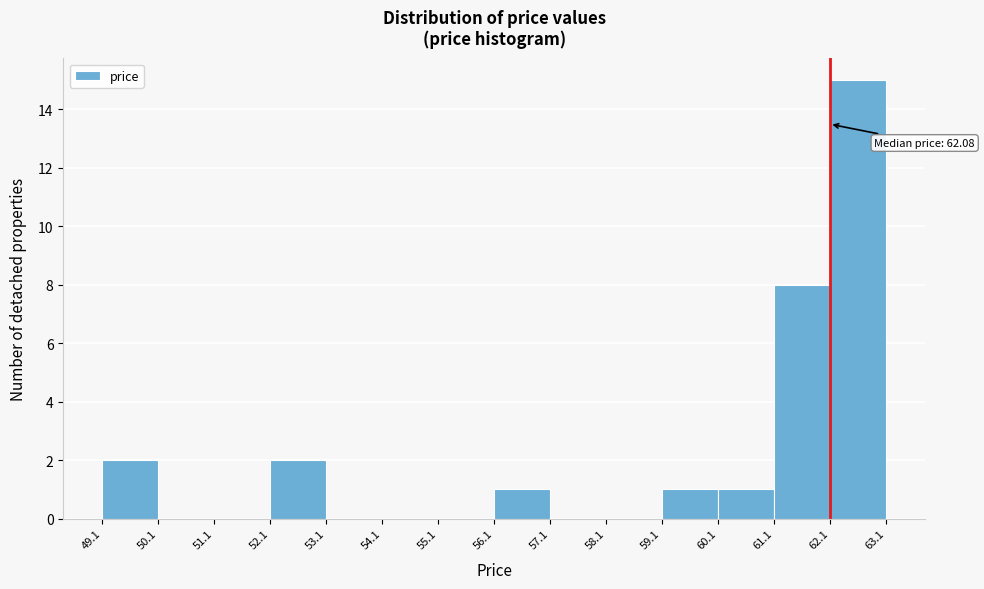

Which range on the x-axis has the tallest bar?

62.1 to 63.1